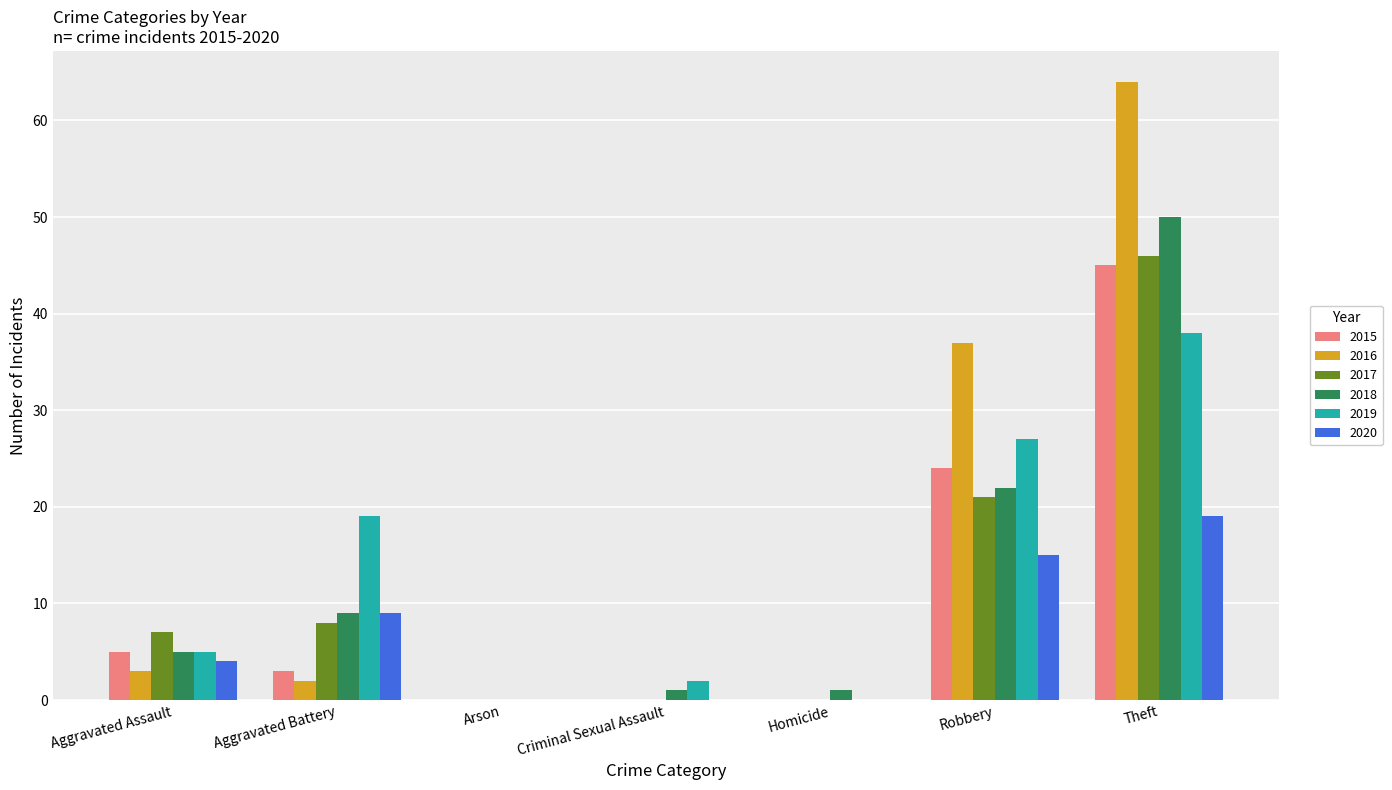

Which label corresponds to the largest value in the chart?

Theft